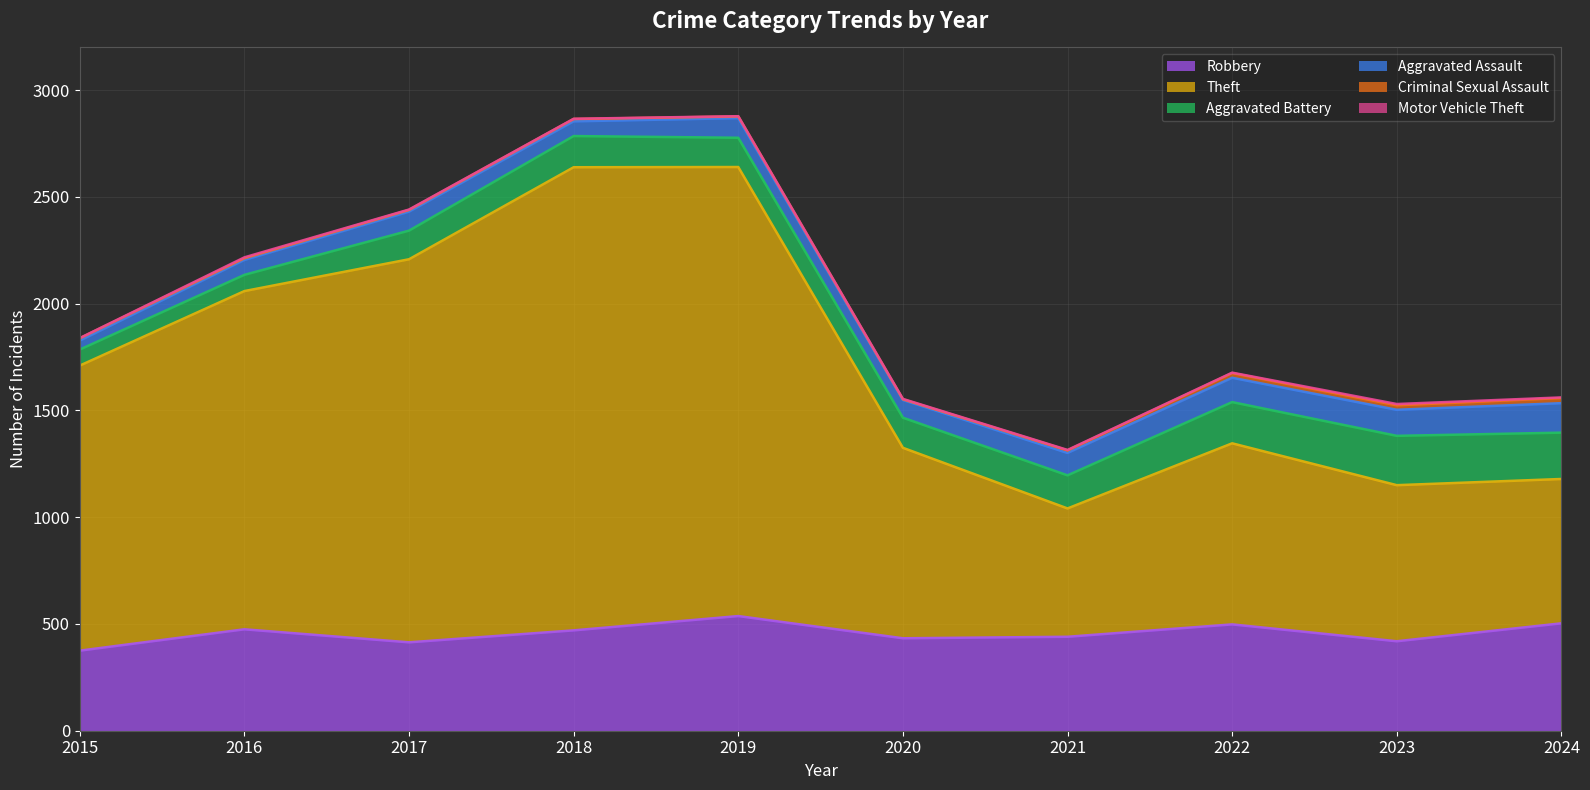

Is it true that Motor Vehicle Theft equals 0 at 2021?

False